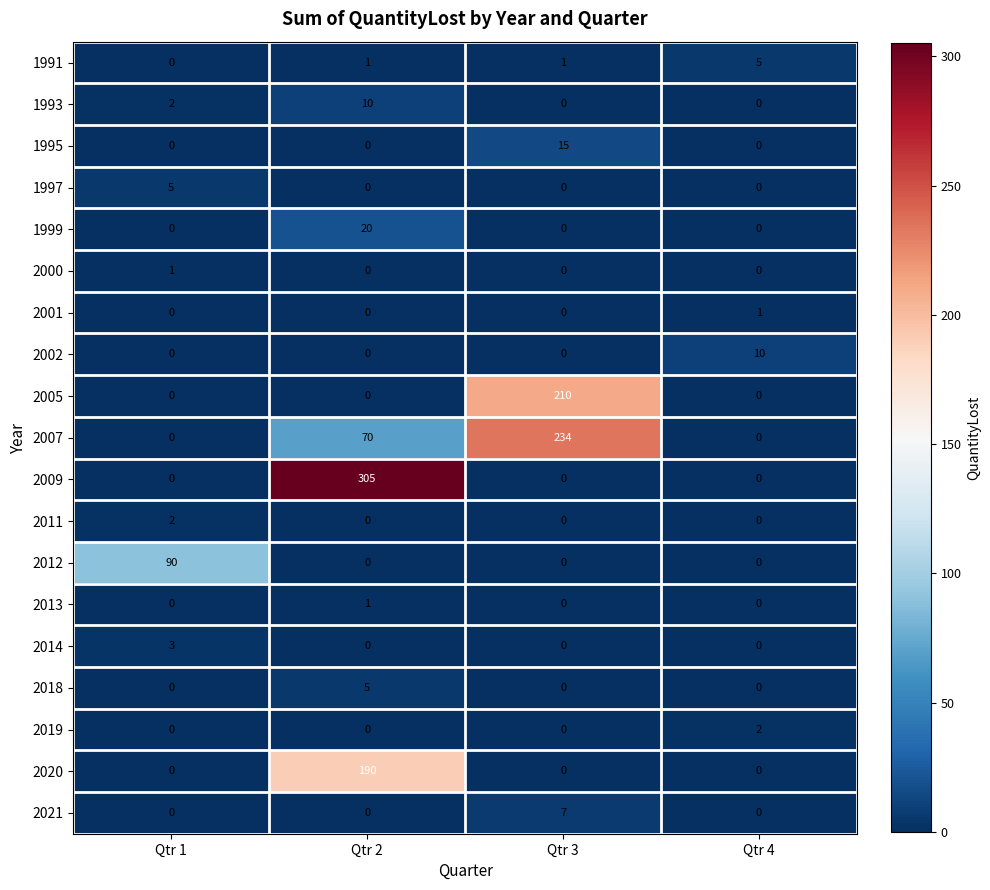

The 2018 series shows 8 at Qtr 2. True or false?

False